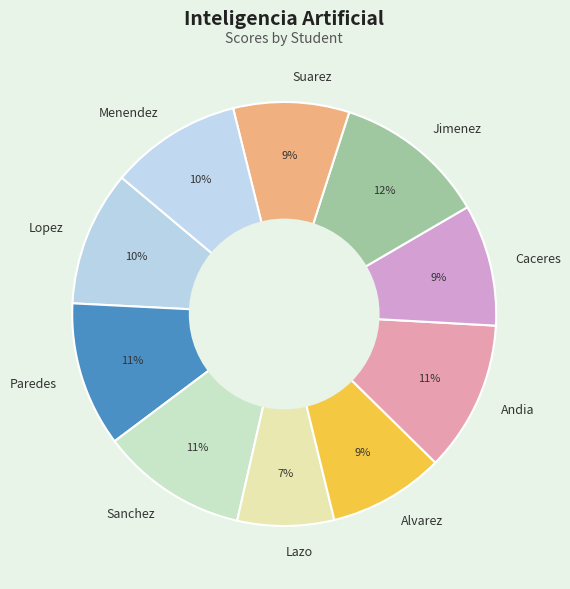

Is there a majority slice in this chart?

No